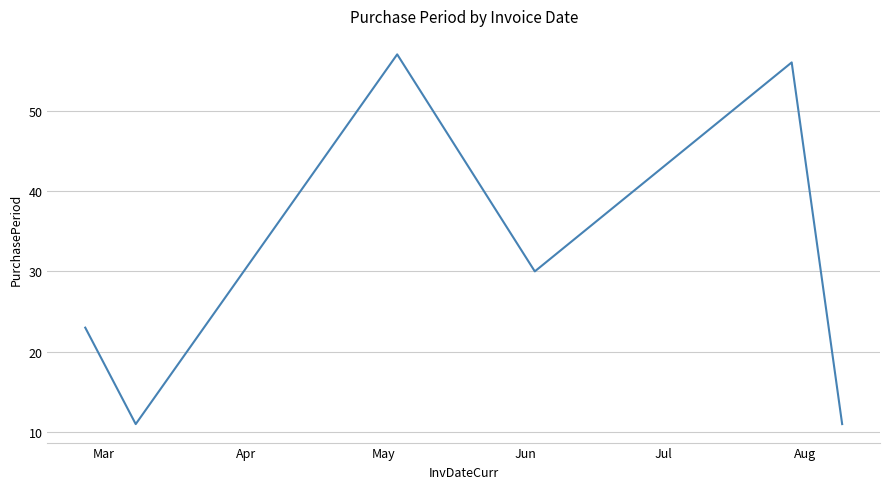

What is the sum of all values?

188